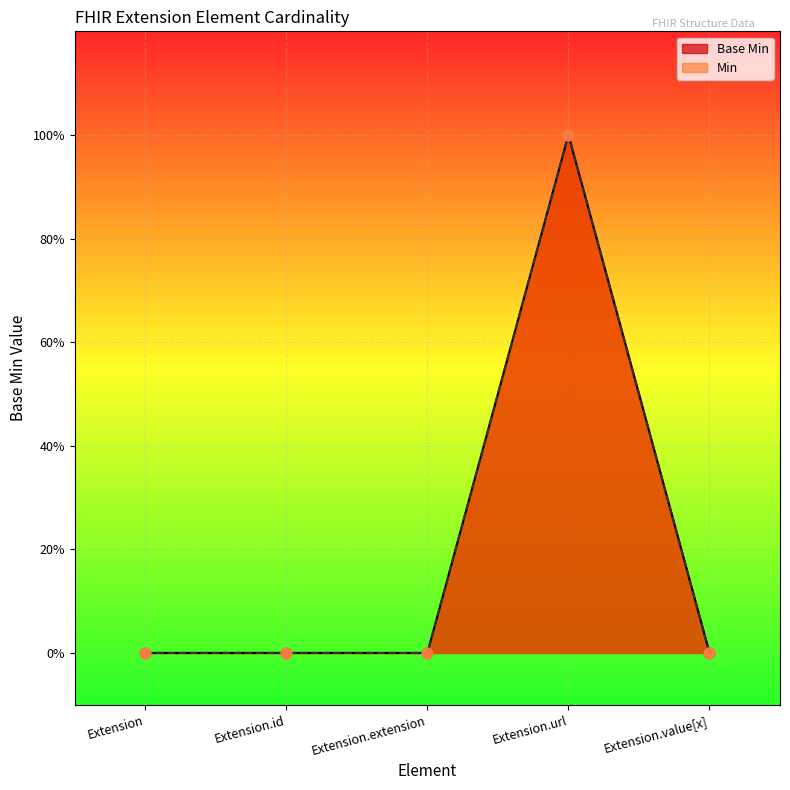

Which series has the widest spread of Y values?

Base Min